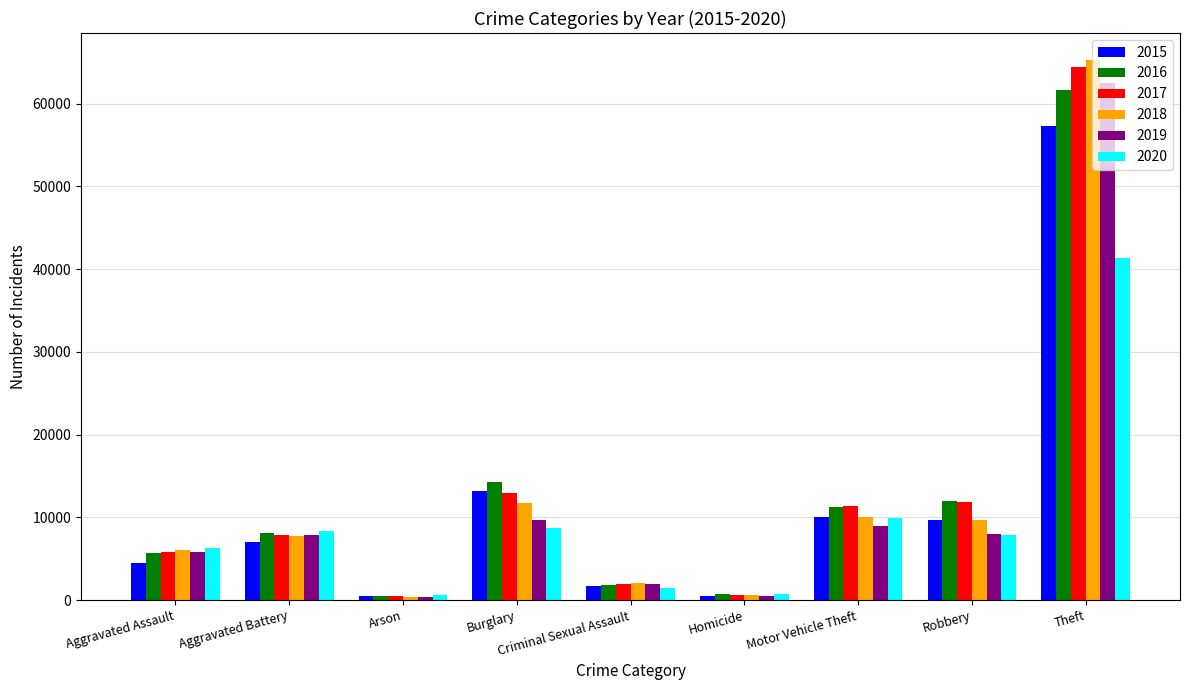

What is the difference between the highest and lowest values at Aggravated Assault?

1783